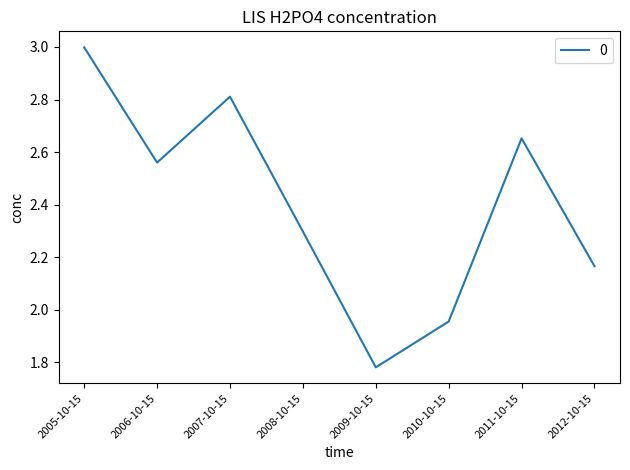

What position from the right is 2011-10-15?

2